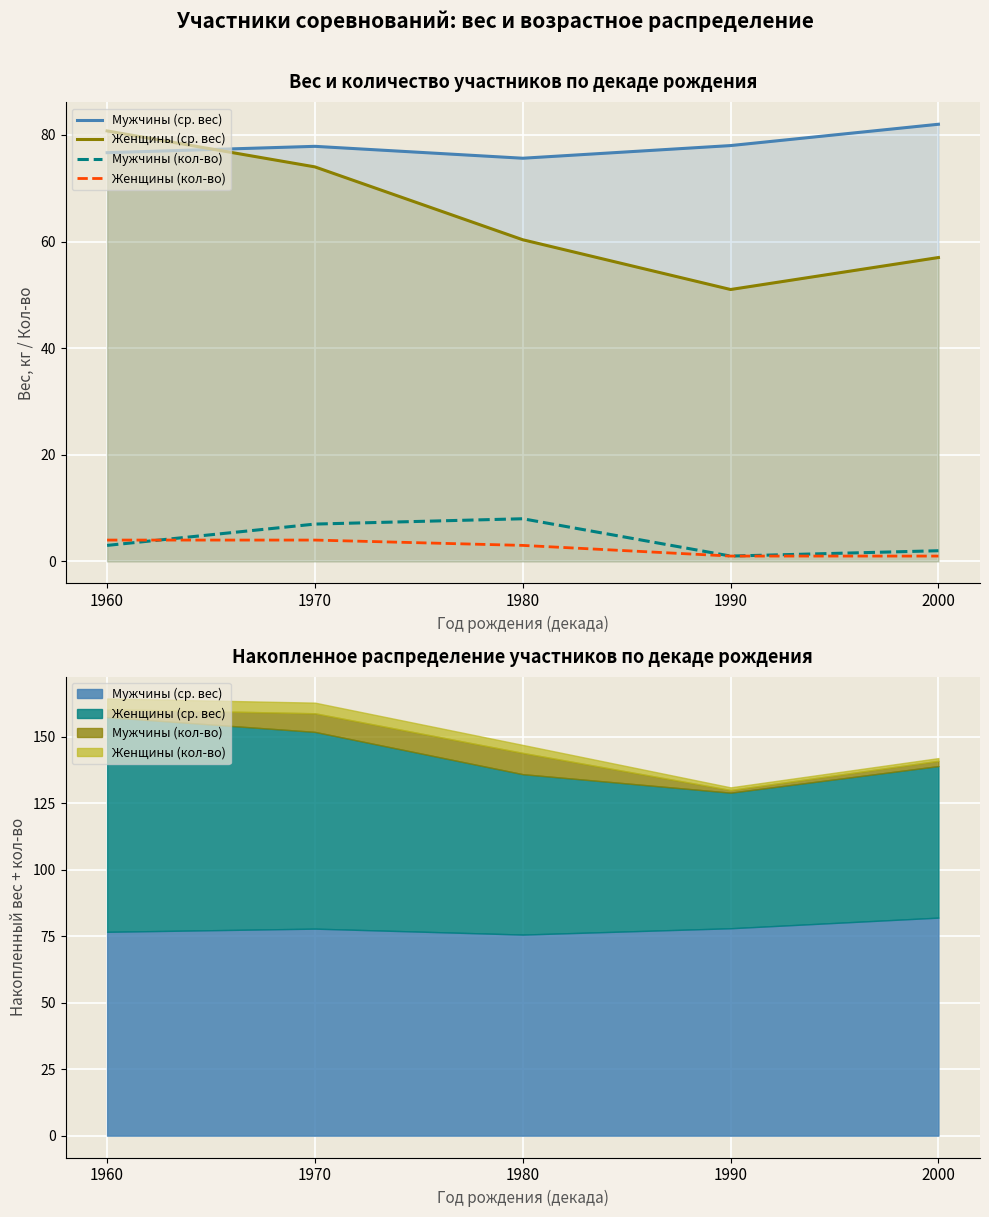

What value does the Мужчины (кол-во) series have at 1980?

8.0